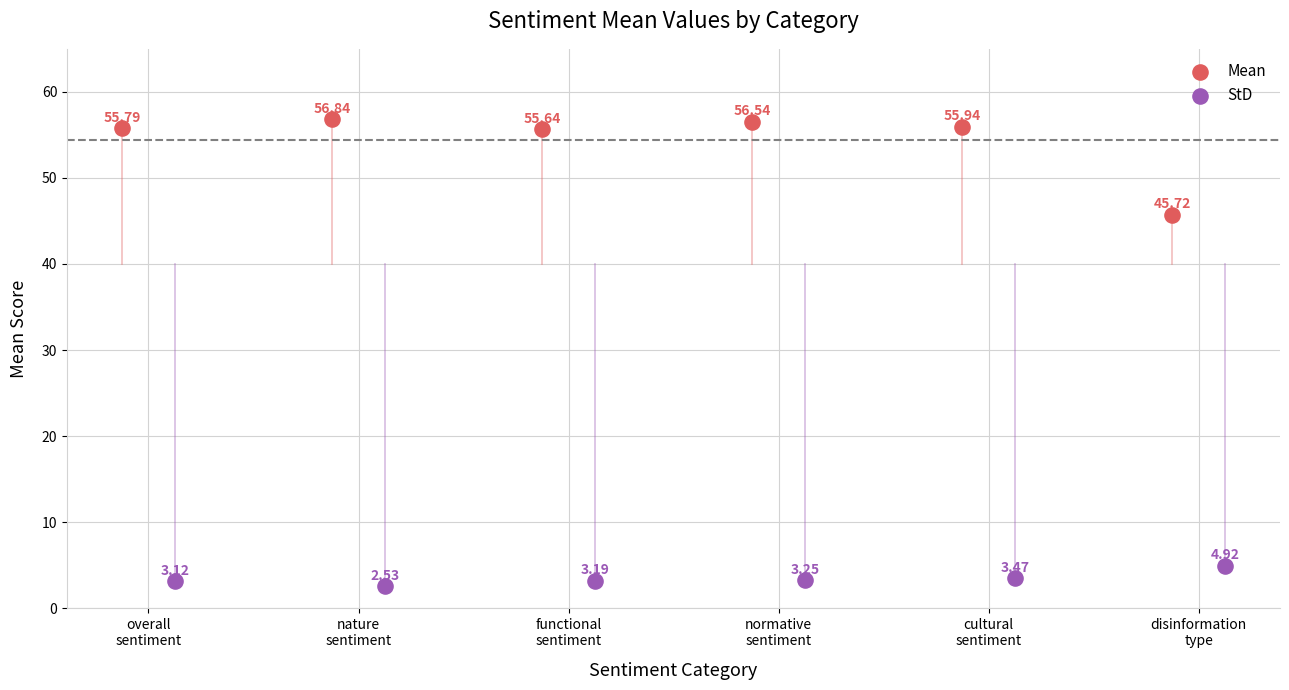

What are all the series names shown in the legend?

Mean, StD